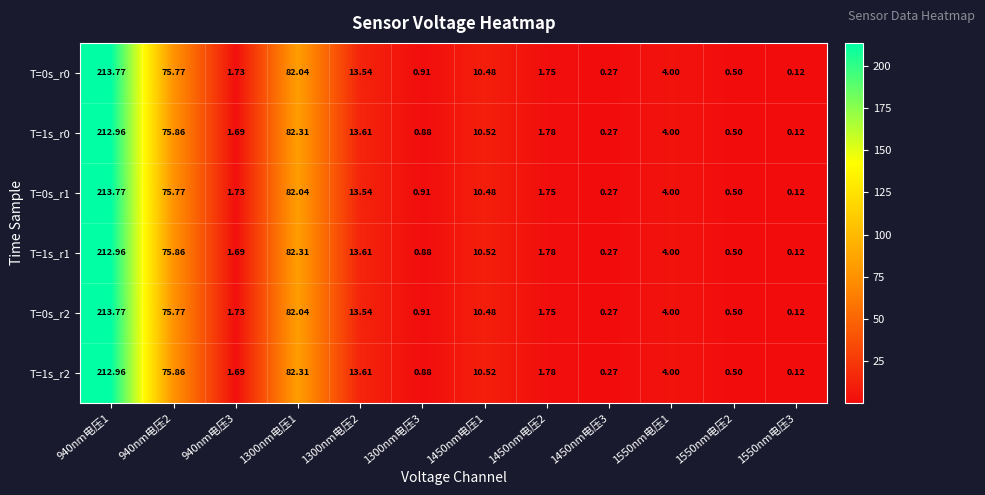

Is the value of T=0s_r2 at 940nm电压3 greater than the value of T=0s_r1 at 940nm电压2?

No